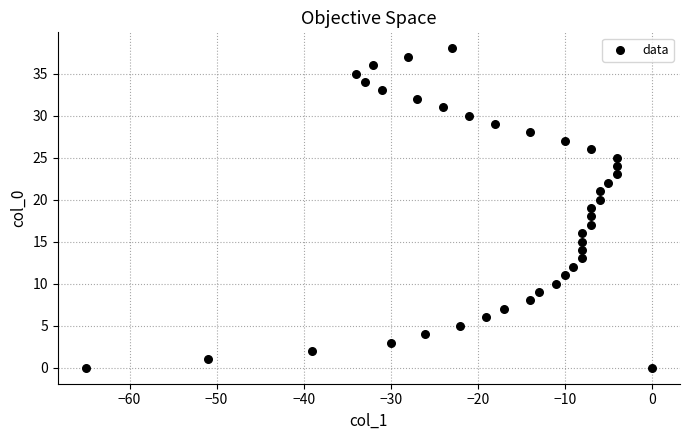

What is the range of Y values (max minus min)?

38